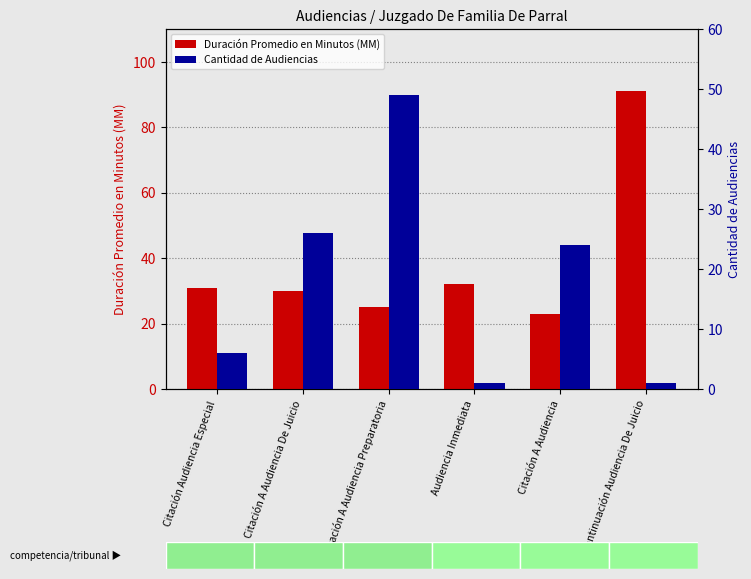

Which series has the largest total across all categories?

Duración Promedio en Minutos (MM)